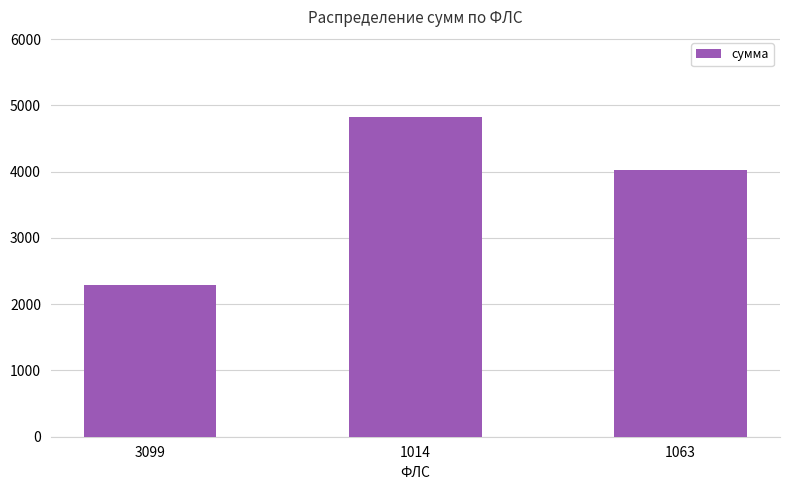

Reading left to right, what are all the values shown in this chart?

3099=2282.6	1014=4827.2	1063=4032.7